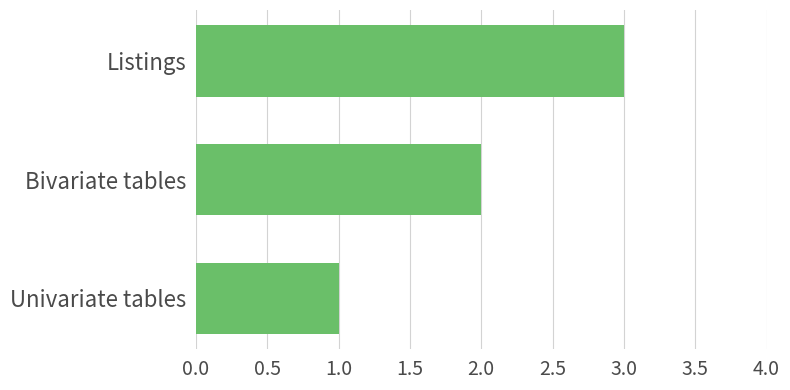

True or false: the data shows 2 at Univariate tables.

False